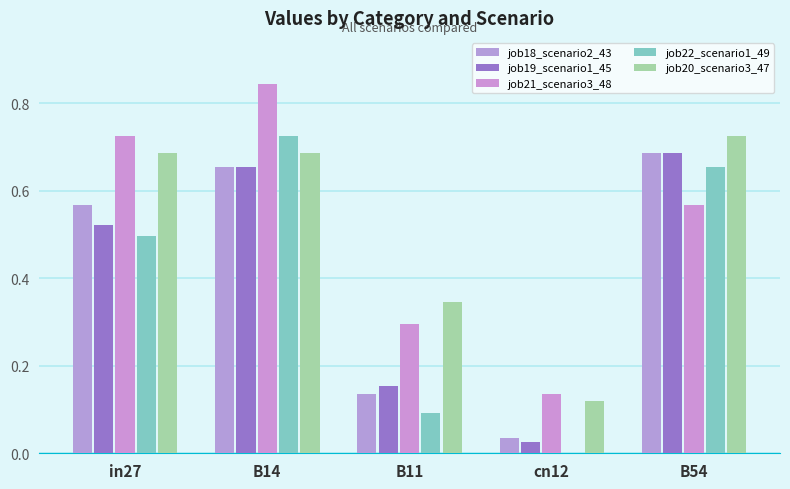

What are all the series names shown in the legend?

job18_scenario2_43, job19_scenario1_45, job21_scenario3_48, job22_scenario1_49, job20_scenario3_47